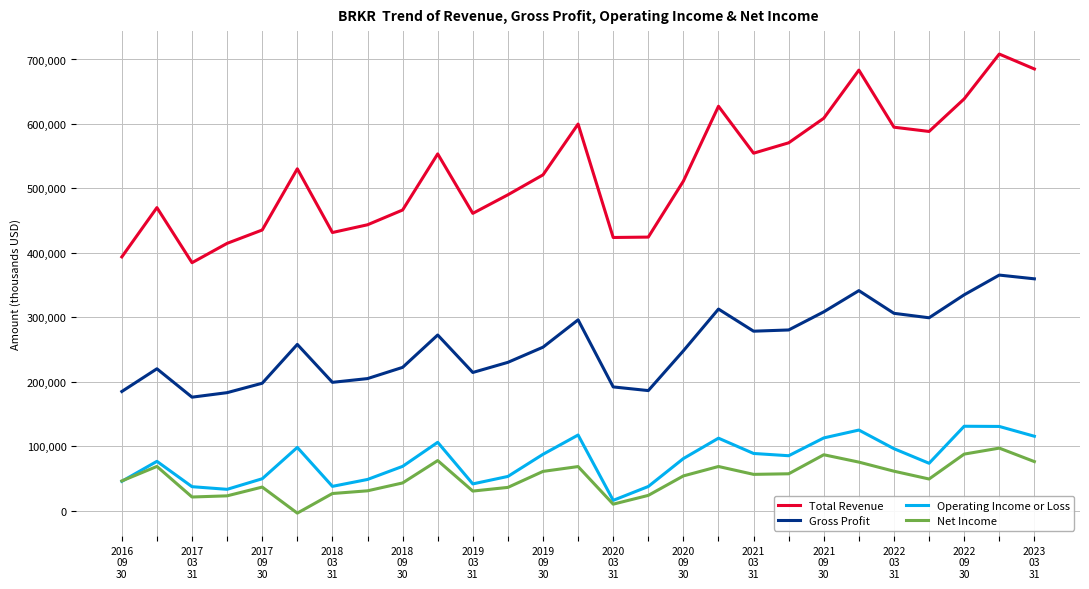

True or false: Operating Income or Loss and Gross Profit cross at least once.

False